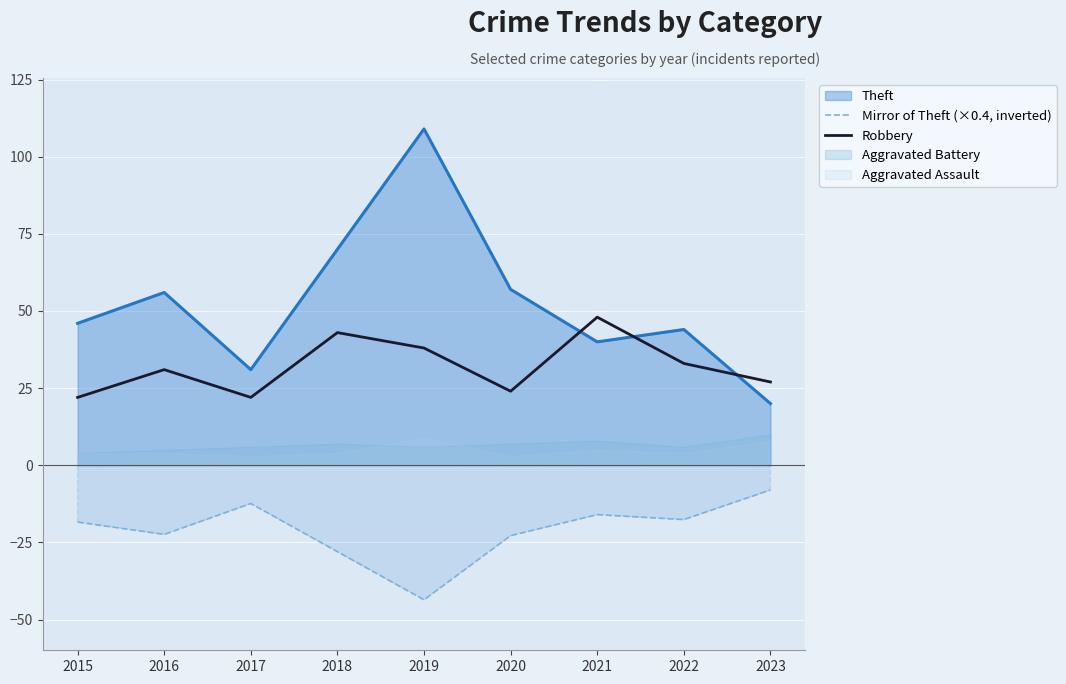

The Robbery series shows 31.0 at 2016. True or false?

True